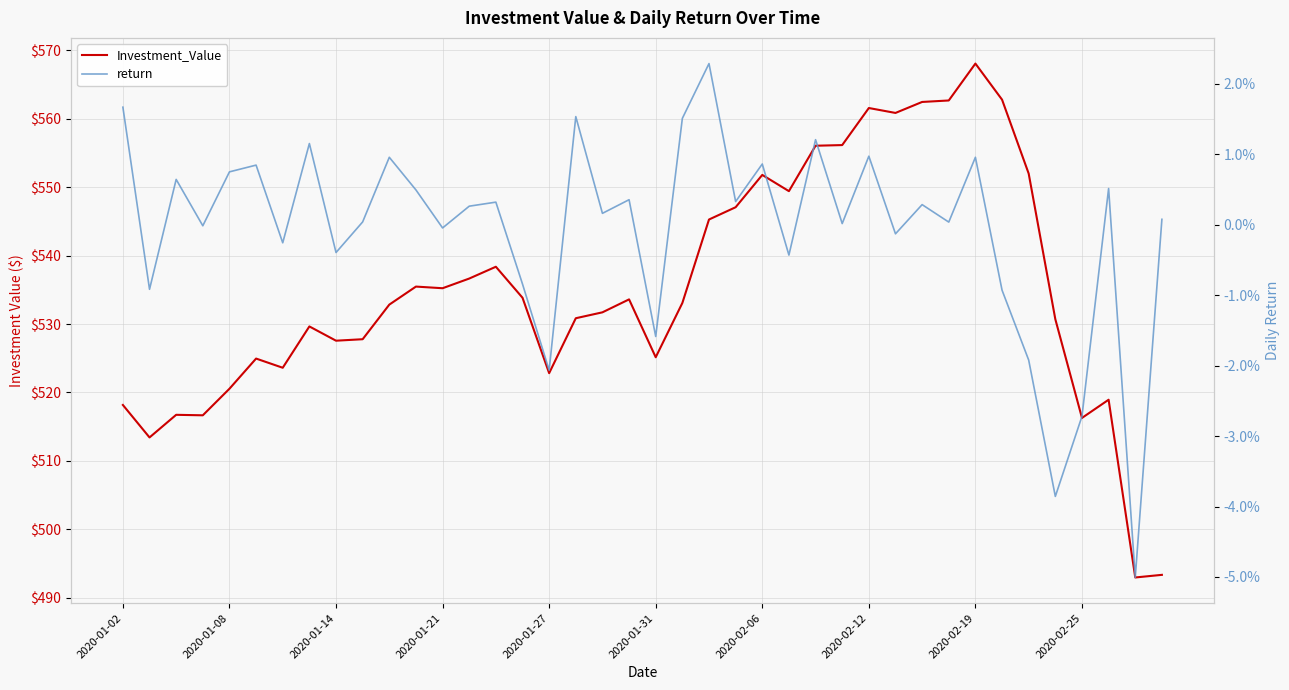

Which has a higher value, 39 or 14?

14